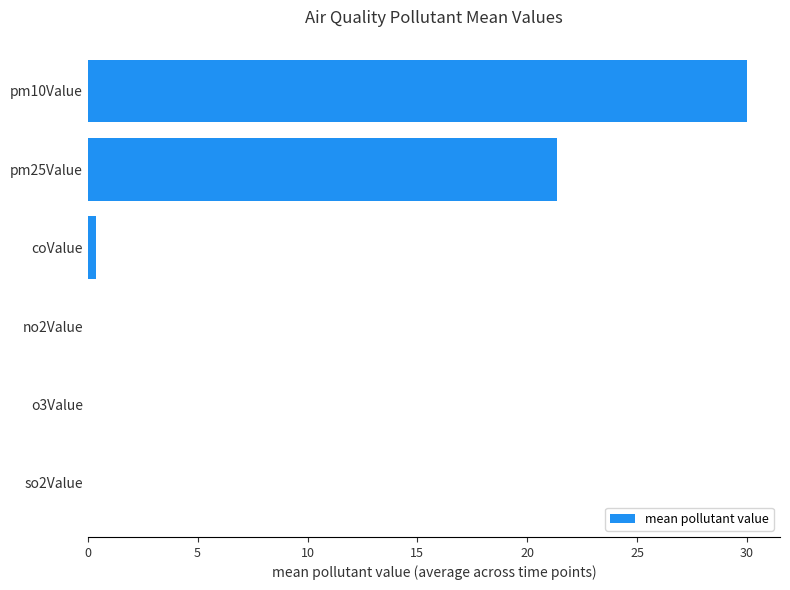

Which has a higher value, pm25Value or pm10Value?

pm10Value